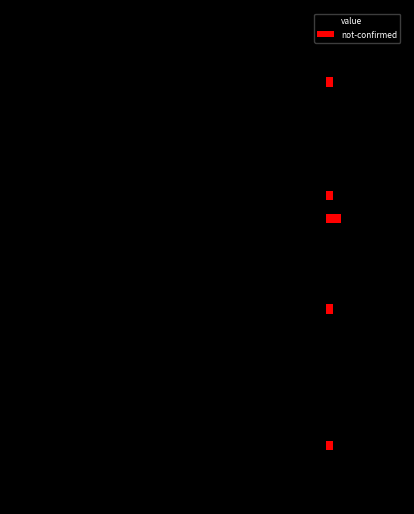

What are all the series names shown in the legend?

value, not-confirmed